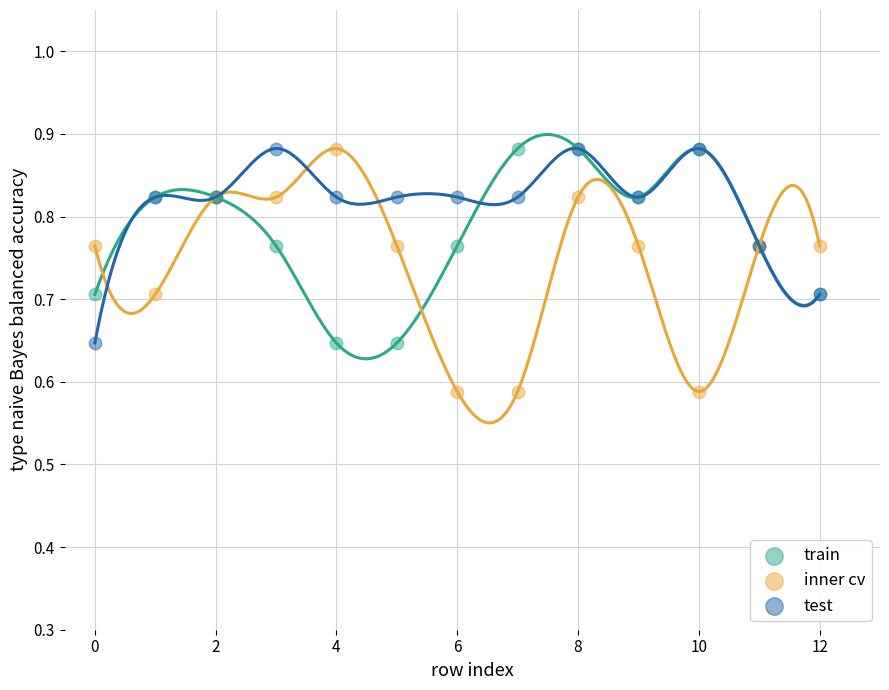

Which series has the largest Y range (max minus min)?

inner cv